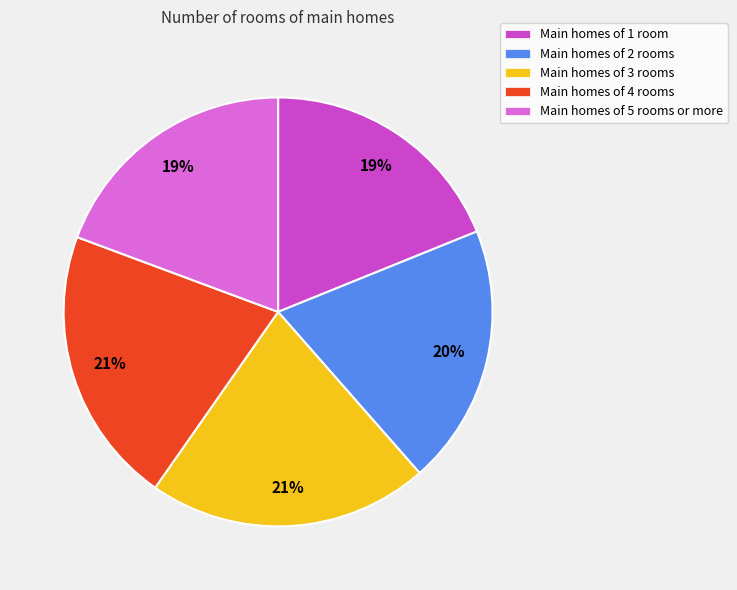

To the nearest percent, what is the combined percentage of Main homes of 2 rooms and Main homes of 3 rooms?

41%